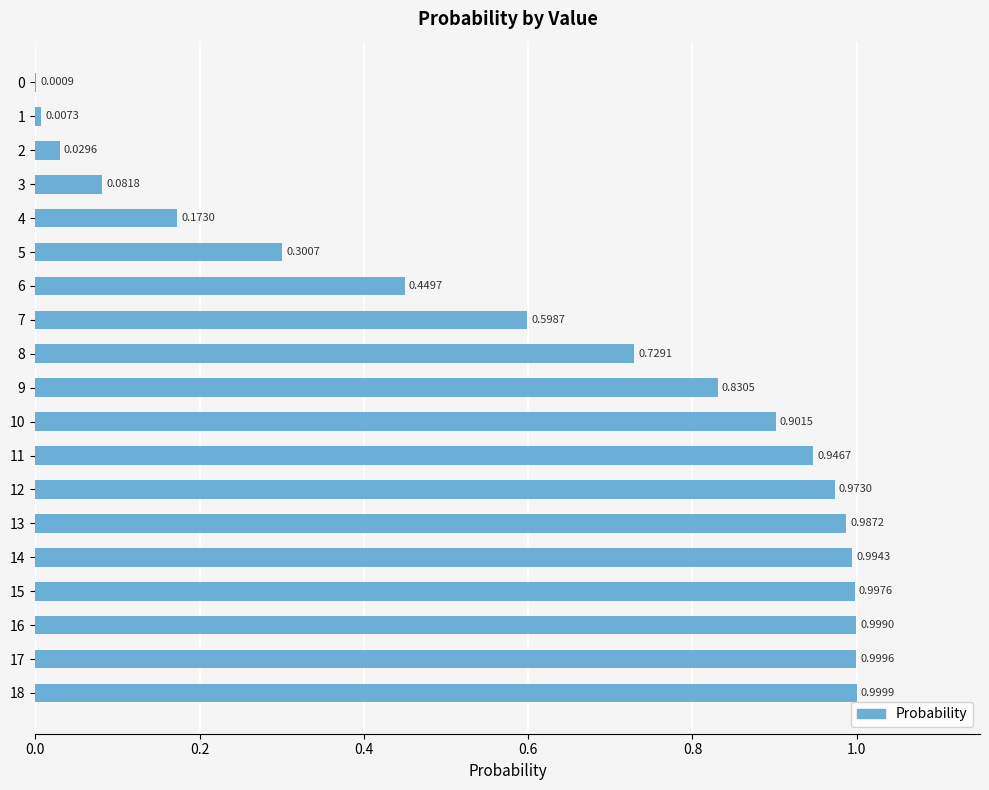

Which has a higher value, 8 or 10?

10